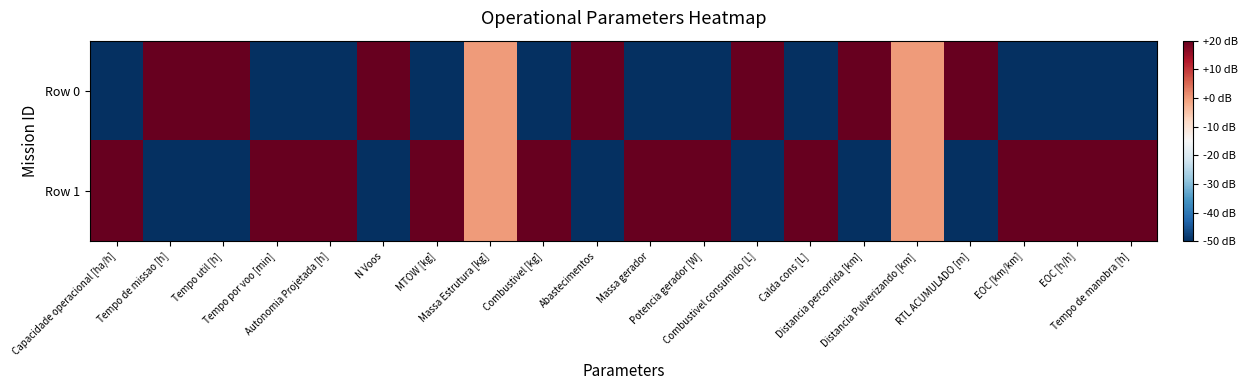

At which category is the sum across all series the highest?

Massa Estrutura [kg]